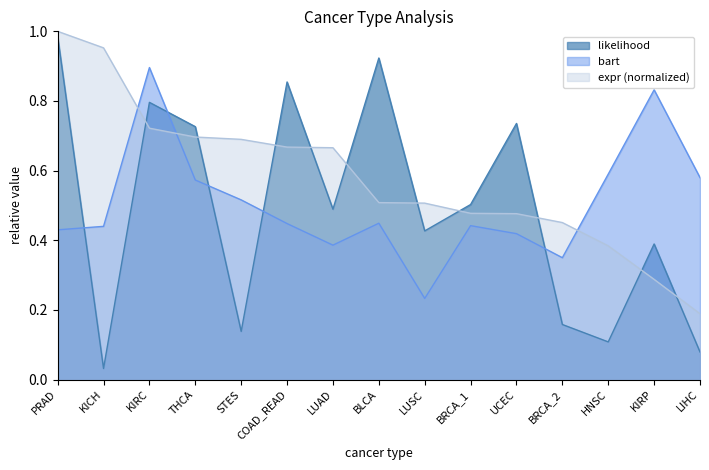

What are all the series names shown in the legend?

likelihood, bart, expr (normalized)